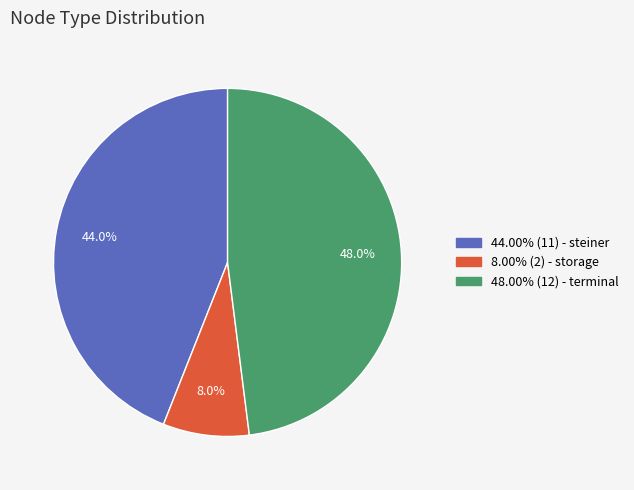

Does any single category account for the majority?

No